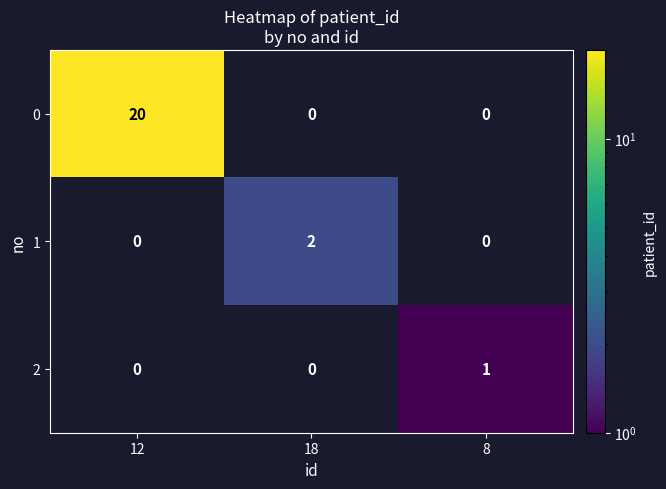

What is the difference between the maximum and minimum values in the 0 series?

20